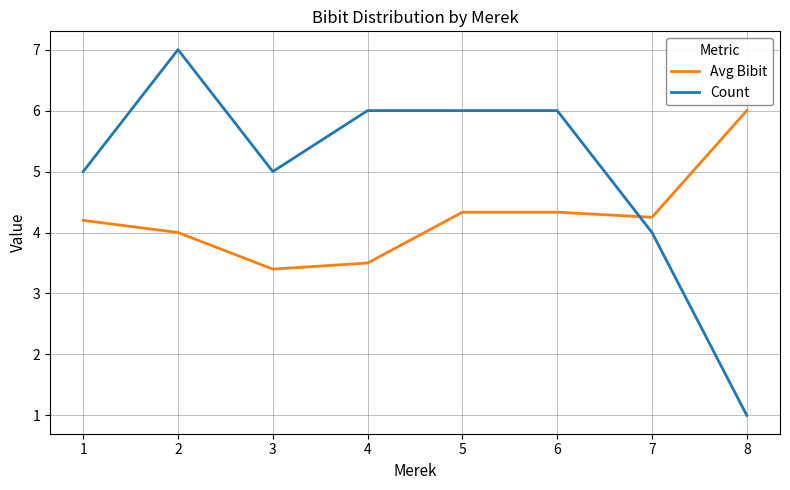

Which series changed the most between 6 and 7?

Count